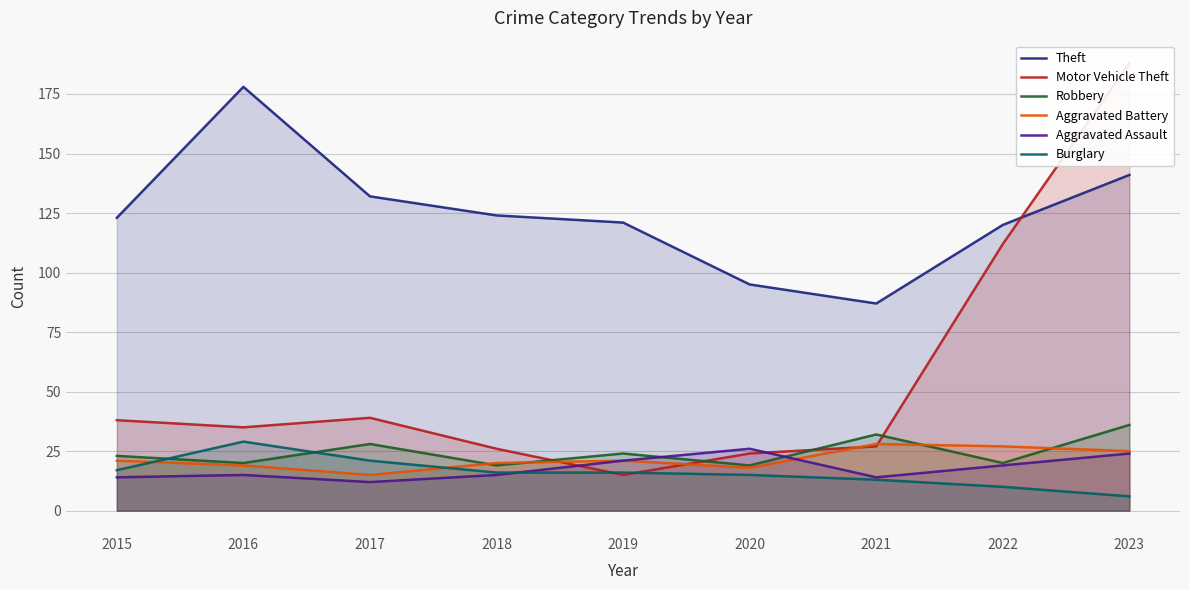

Rank the series by their maximum value, from lowest to highest.

Aggravated Assault, Aggravated Battery, Burglary, Robbery, Theft, Motor Vehicle Theft